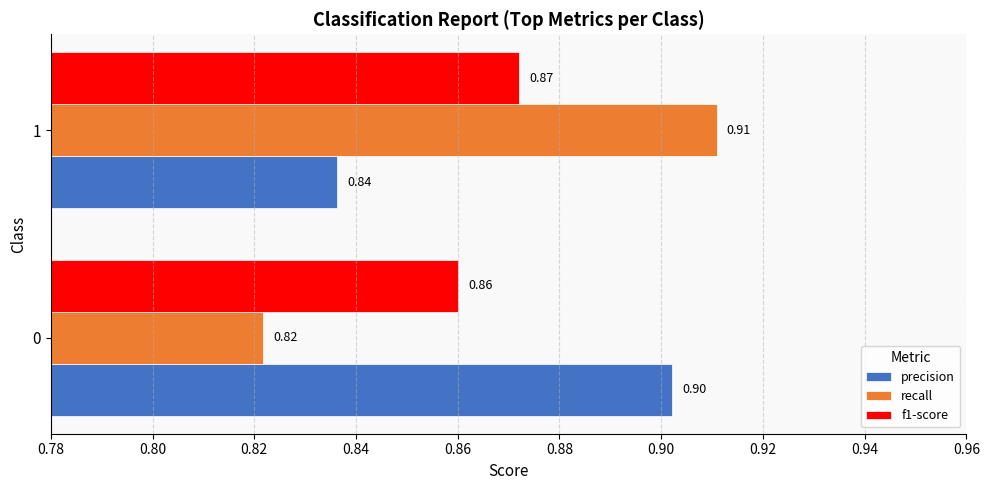

Which series has the widest spread of values?

recall